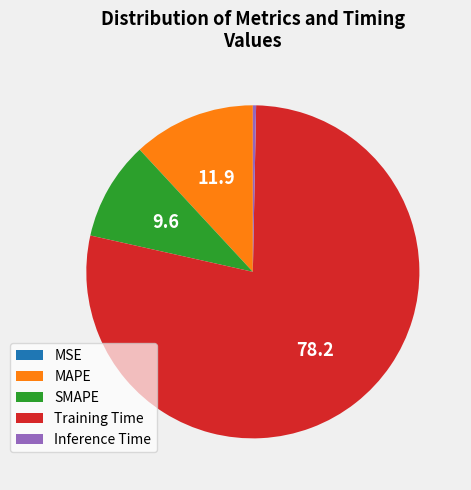

True or false: Training Time accounts for 73% of the total.

False